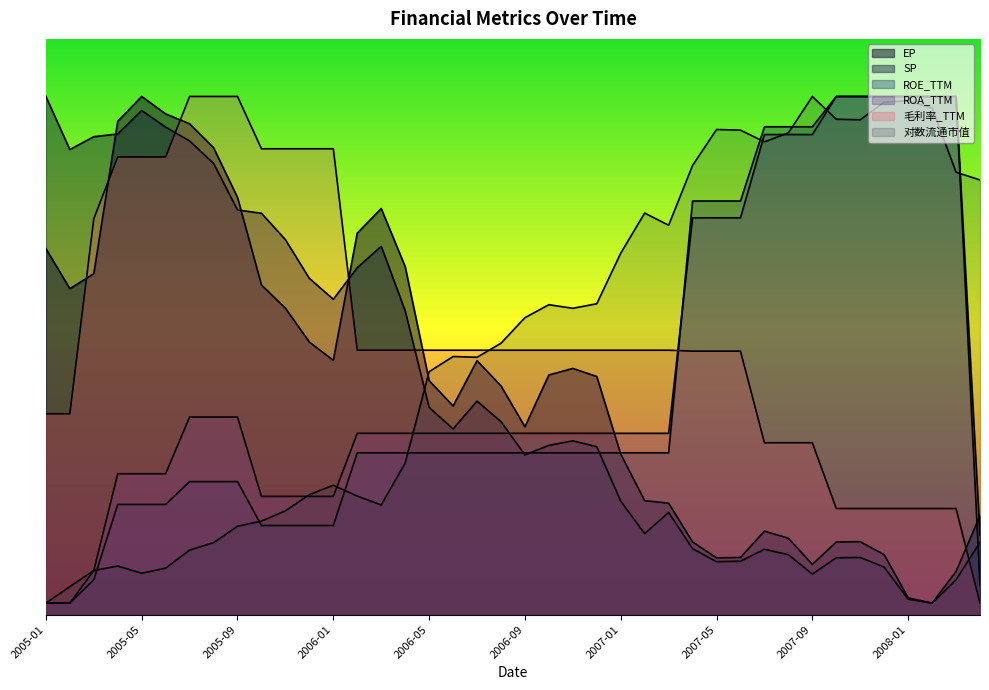

How many lines are shown in the chart?

6